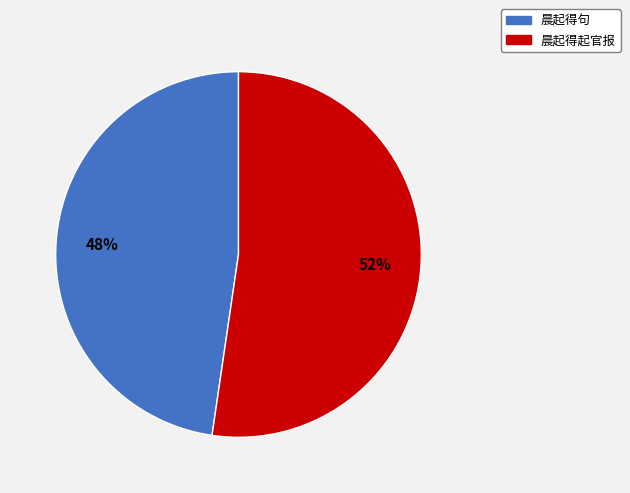

Which category has the biggest portion of the pie?

晨起得起官报